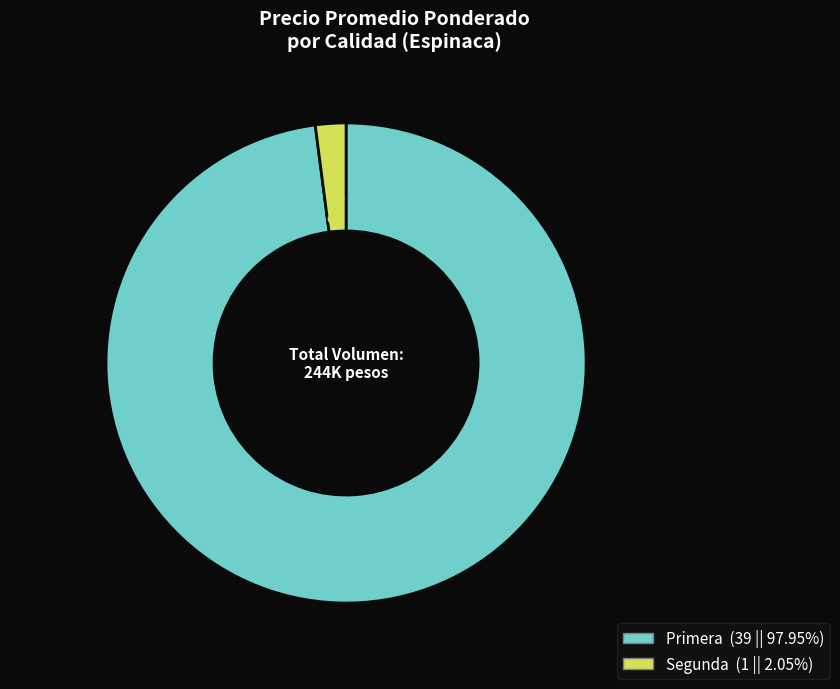

What is the ratio of the value at Primera to the value at Segunda?

47.7